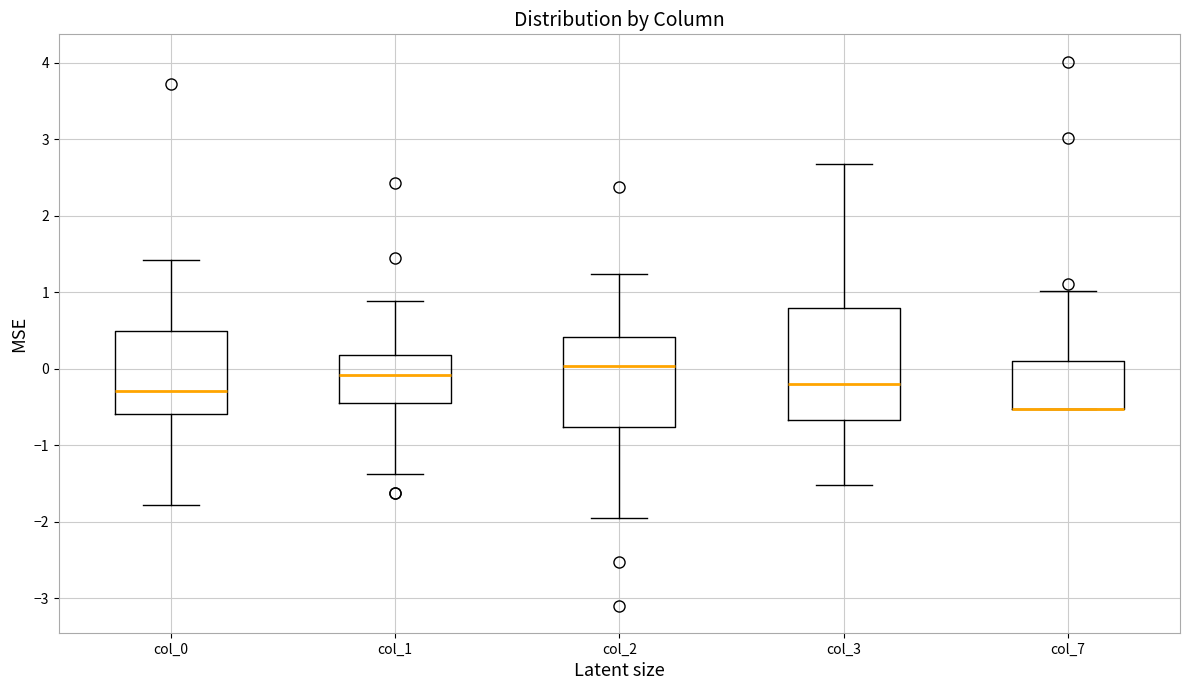

Reading left to right, transcribe this box plot: for each box, give where its median line is, the range the box spans, and where its two whiskers end, as read against the y-axis. The values are not printed on the chart, so give them approximately, as read against the axis.

col_0: median -0.3, box -0.6 to 0.5, whiskers -1.8 to 1.4
col_1: median -0.1, box -0.4 to 0.2, whiskers -1.4 to 0.9
col_2: median 0.0, box -0.8 to 0.4, whiskers -2.0 to 1.2
col_3: median -0.2, box -0.7 to 0.8, whiskers -1.5 to 2.7
col_7: median -0.5 (drawn on the box's lower edge), box -0.5 to 0.1, whiskers -0.5 to 1.0